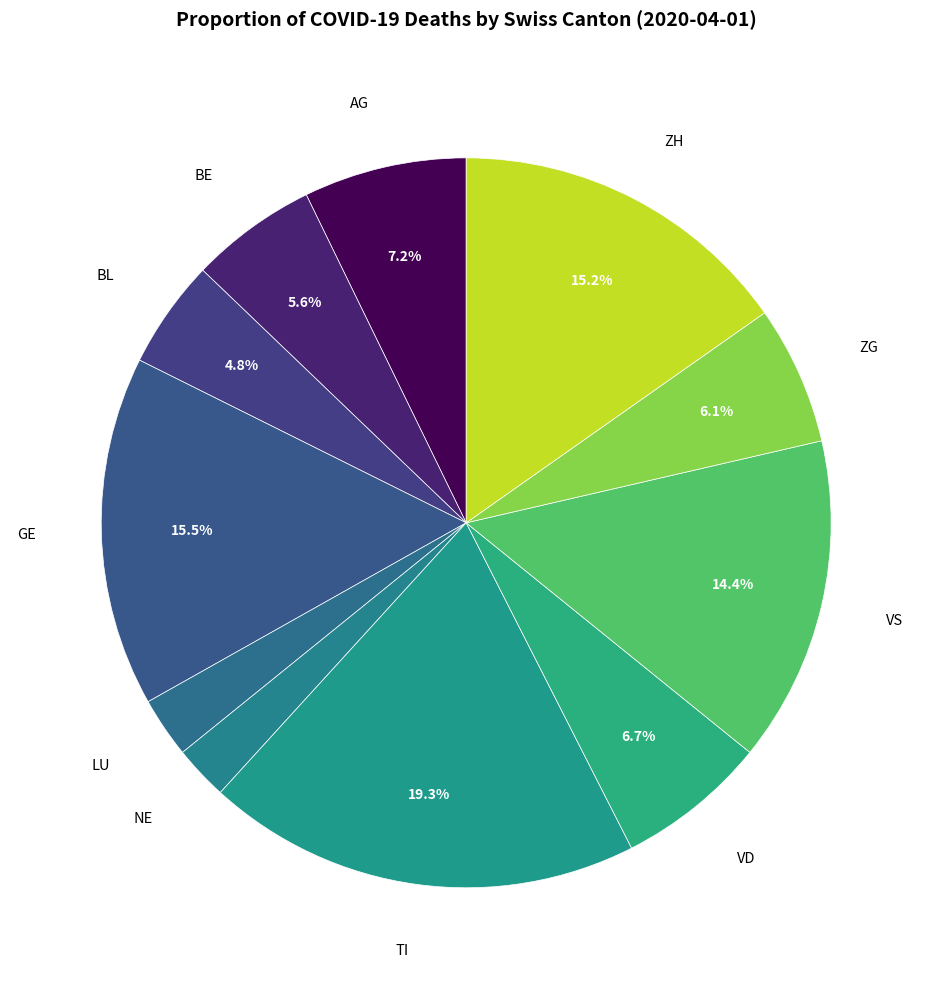

To the nearest percent, what is the difference between the largest and smallest slice percentages?

17%